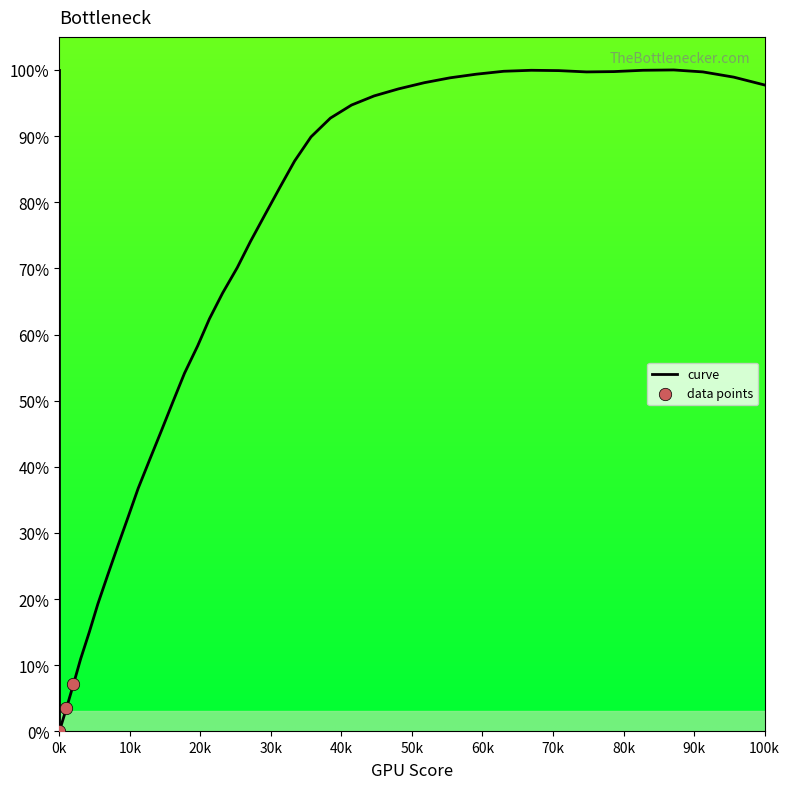

What is the difference between the maximum and minimum values?

100.0